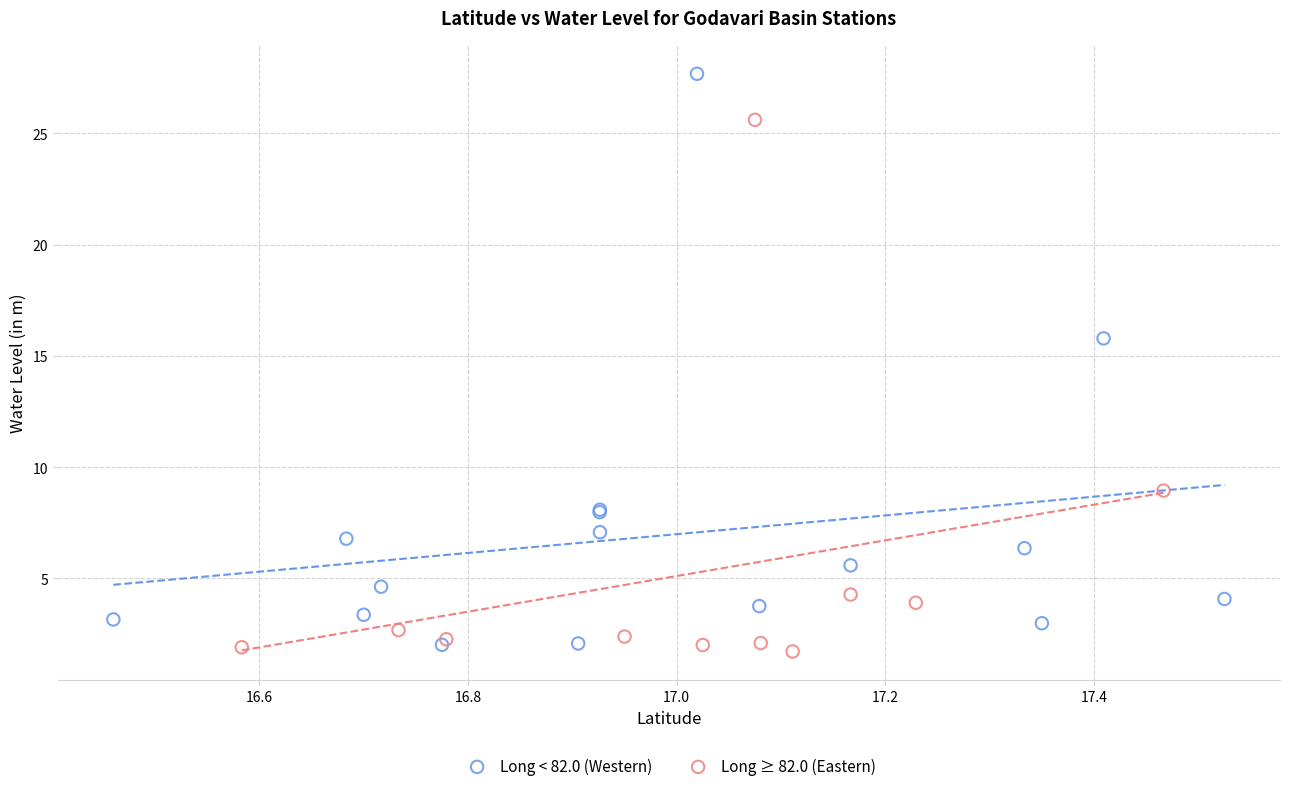

Which series reaches the maximum Y coordinate?

Long < 82.0 (Western)